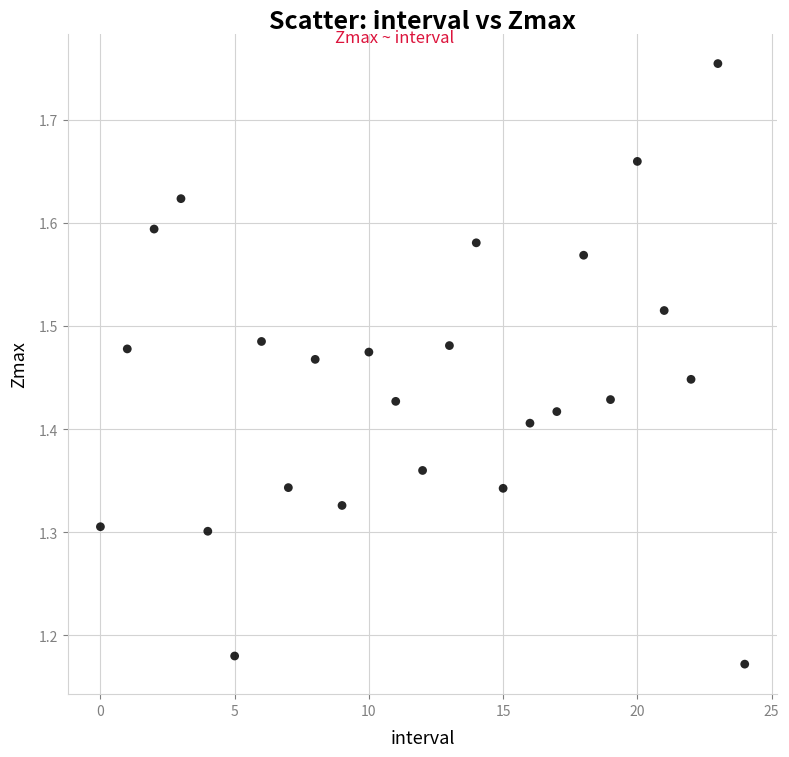

How many data points are displayed?

25